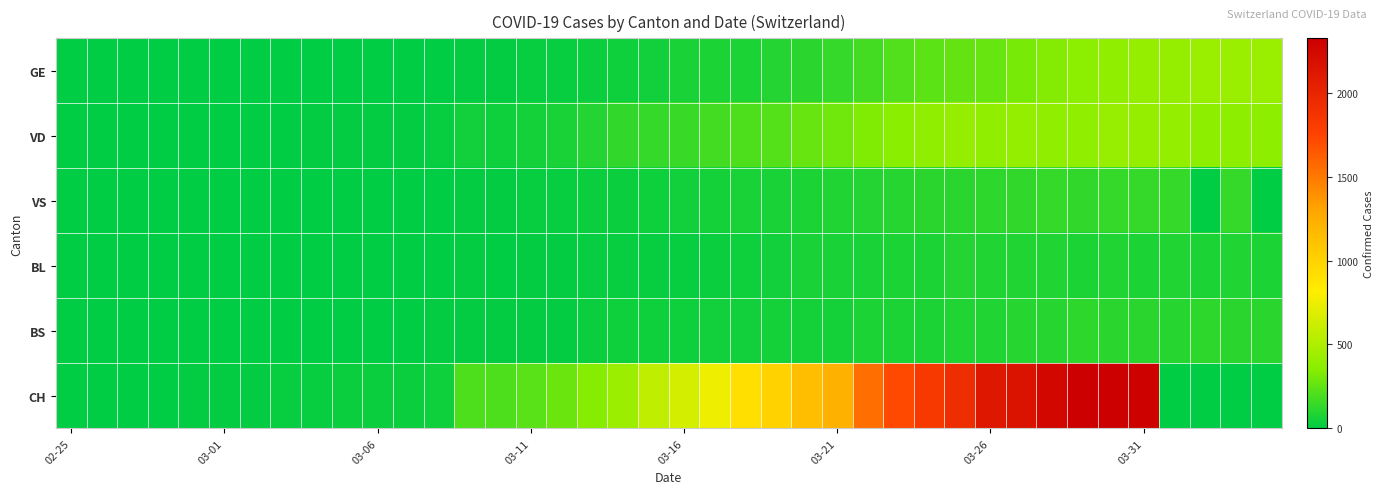

Reading left to right, transcribe all the data shown in this chart.

GE: 0	1	1	2	3	3	3	4	4	5	7	7	9	13	18	20	23	33	43	46	66	75	78	92	109	145	179	214	238	258	272	313	339	365	382	405	406	424	424	421
VD: 0	0	0	4	4	4	6	8	11	14	15	16	22	52	43	62	66	95	128	140	152	175	203	223	266	291	327	358	386	402	388	392	390	386	415	401	396	374	375	373
VS: 0	0	0	3	3	4	4	5	6	3	3	0	3	17	17	22	24	29	33	42	47	55	64	70	80	84	96	104	110	112	122	136	139	135	144	142	139	0	142	0
BL: 0	0	0	0	1	1	1	1	1	1	4	4	4	12	8	12	17	26	27	19	27	30	40	51	66	68	68	79	75	99	86	88	86	81	82	73	86	81	82	73
BS: 0	0	0	0	0	0	0	0	0	1	1	1	13	13	13	13	13	30	40	40	45	46	50	56	58	58	74	76	79	87	90	105	108	119	115	112	108	119	115	112
CH: 0	1	1	9	11	12	15	19	27	29	33	34	43	203	201	231	274	346	429	565	649	746	912	1007	1142	1232	1547	1716	1826	1929	2123	2160	2252	2324	2316	2300	0	0	0	0